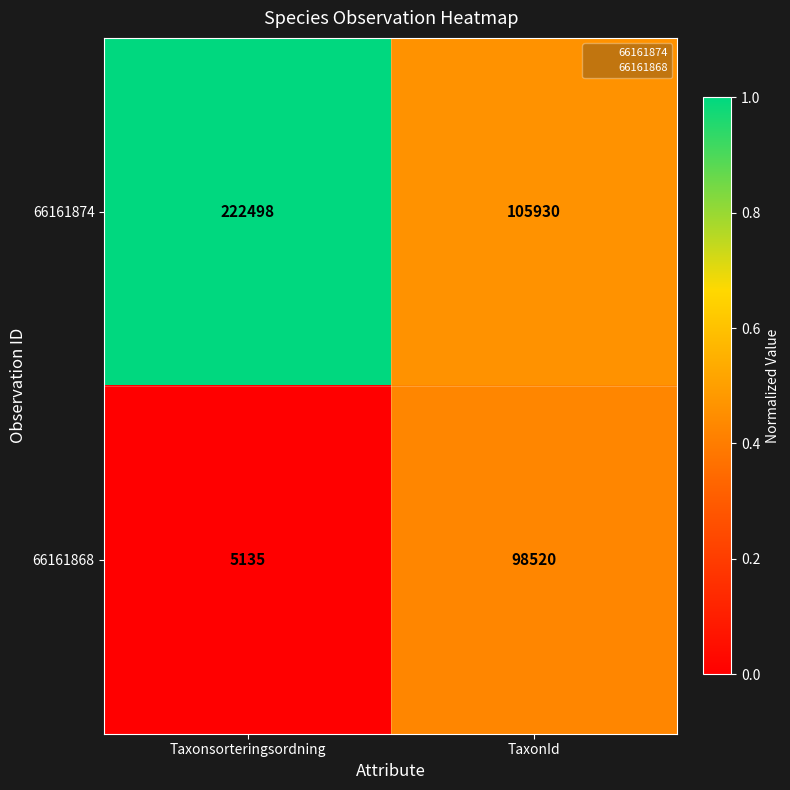

What is the total value across all series at TaxonId?

204450